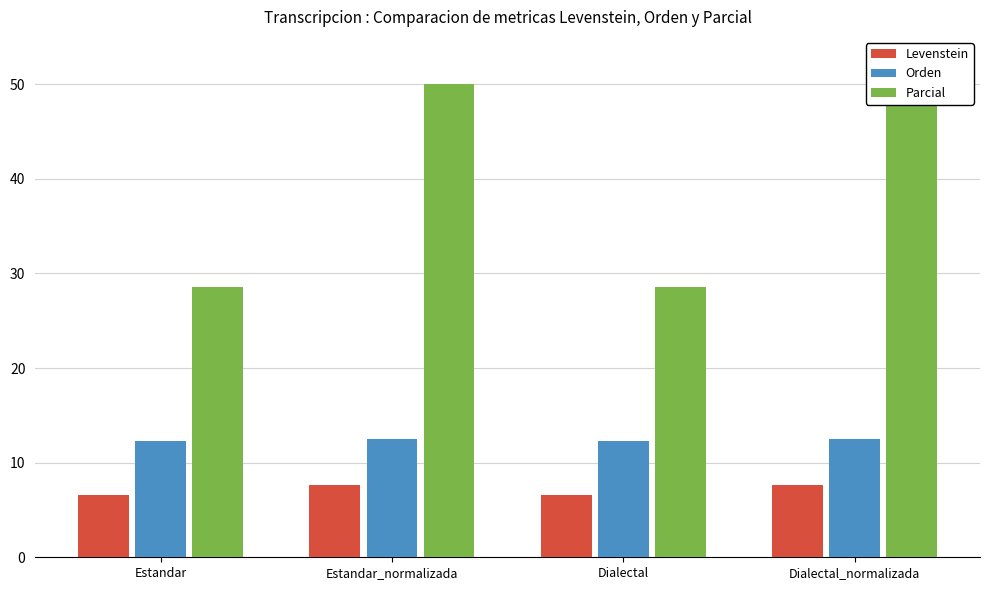

How many data points does each series have?

4